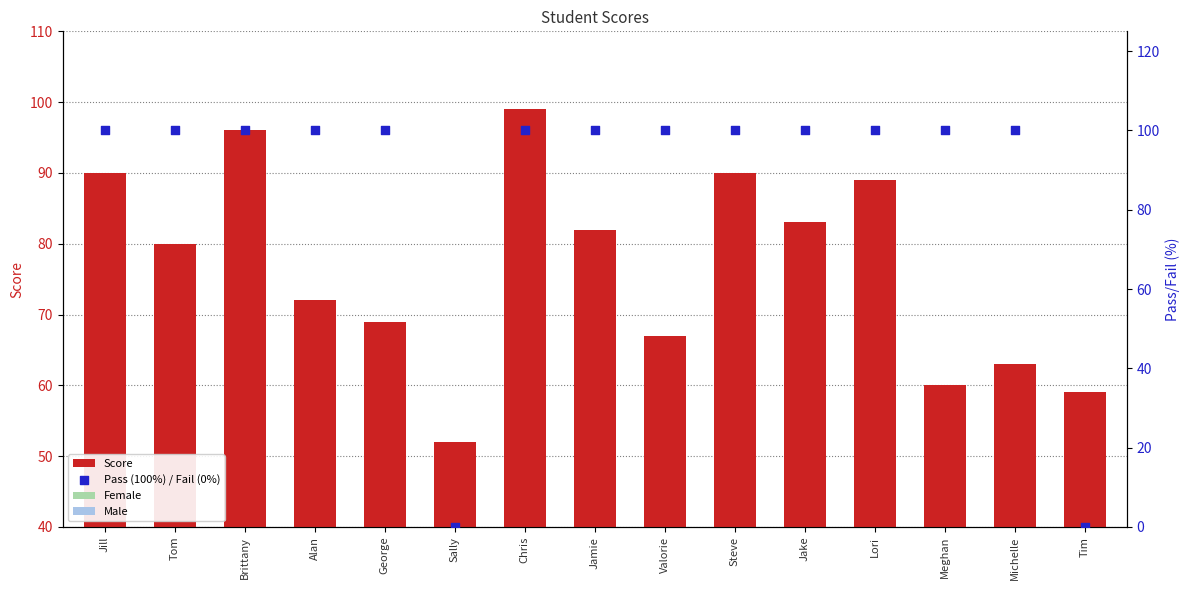

Which series contains the lowest Y value?

Pass (100%) / Fail (0%)